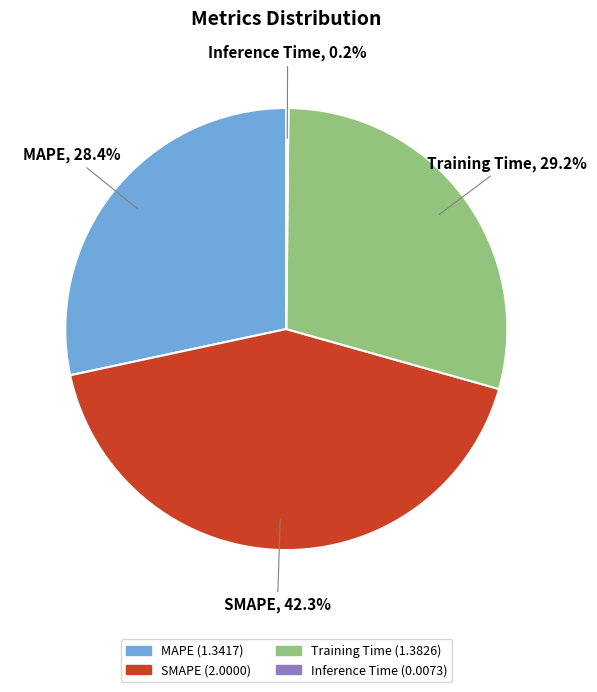

What is the ratio of the value at SMAPE to the value at Training Time?

1.4